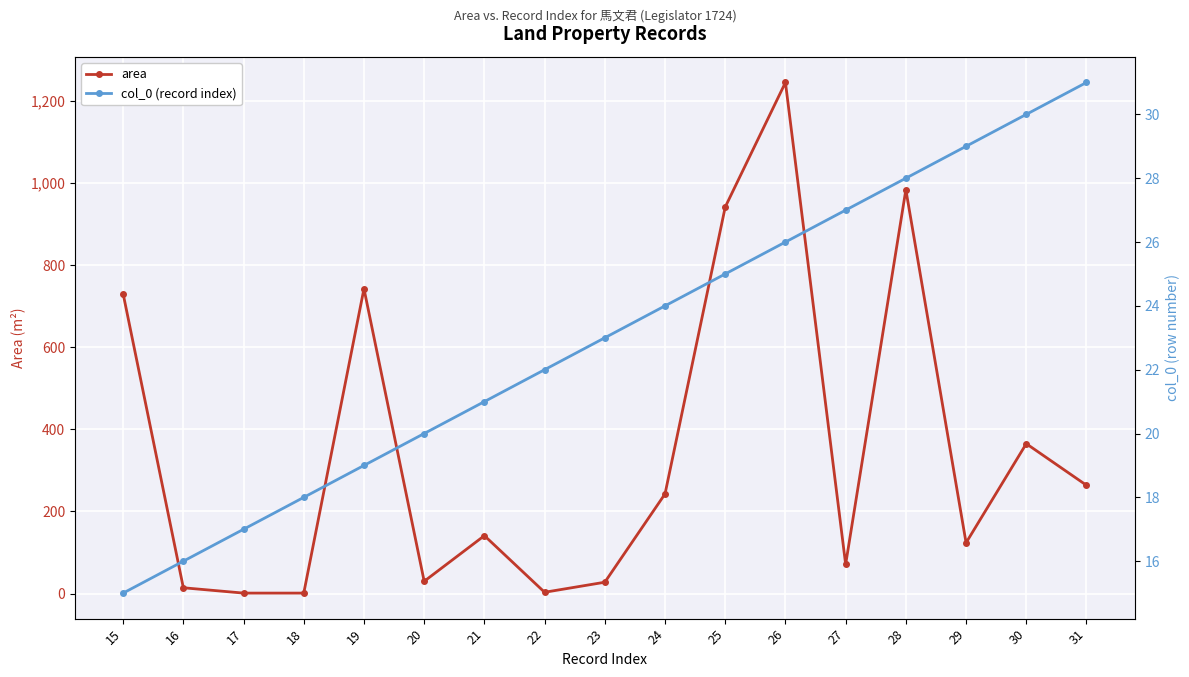

How many data points in area are above 140?

9